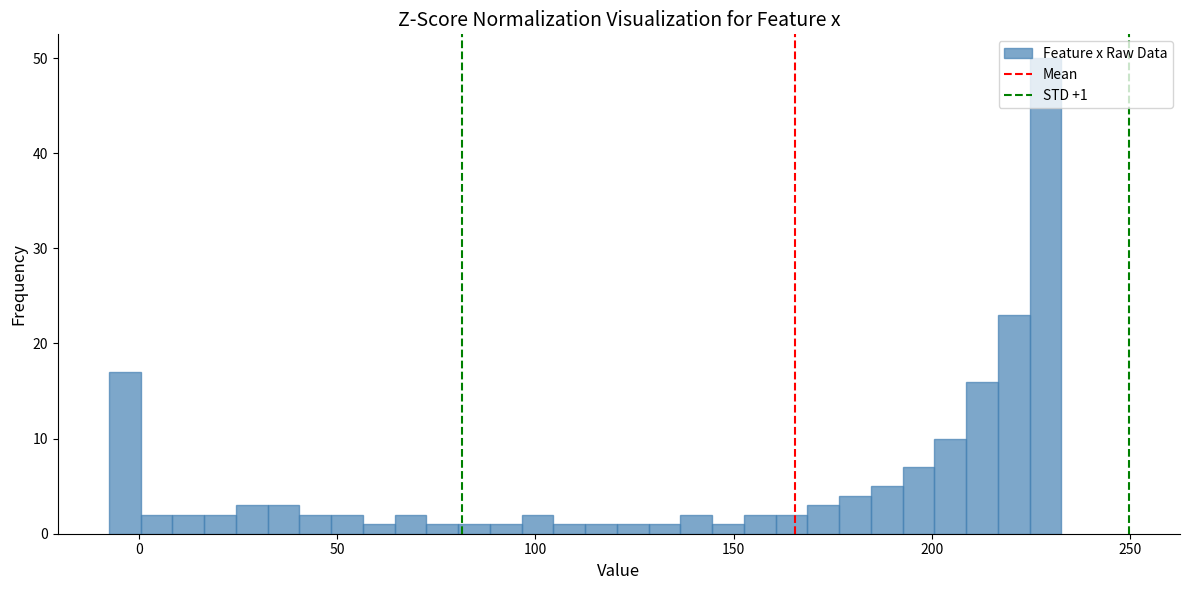

Around what value on the x-axis is the tallest bar? Give the approximate position of its centre, as read against the axis.

230